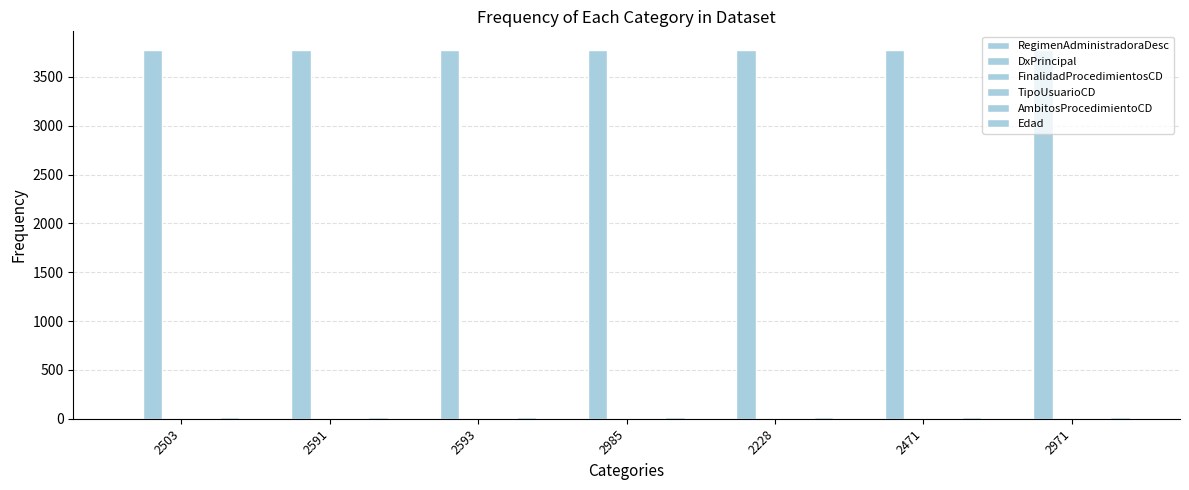

How many series are shown in this chart?

5